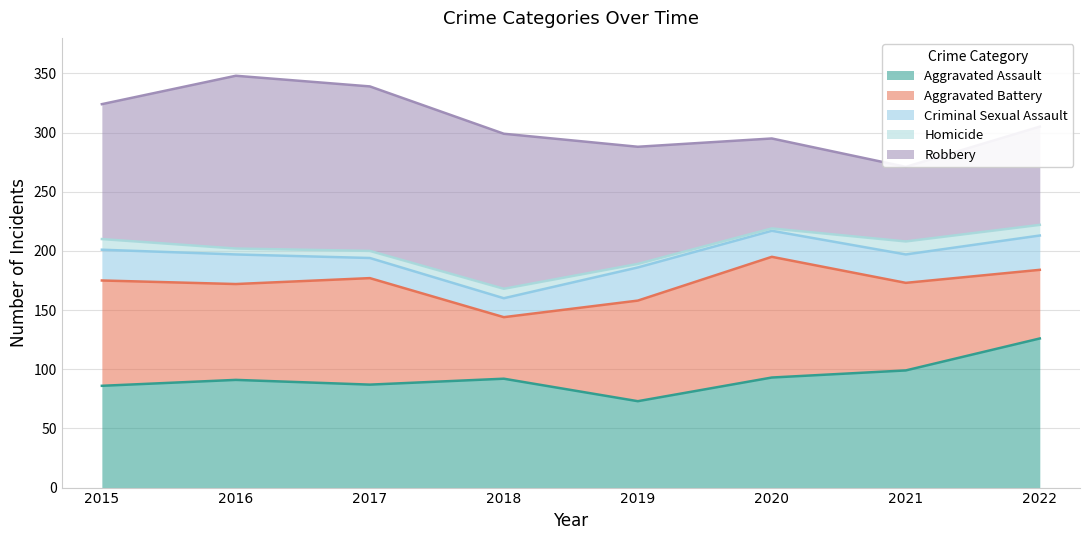

At which category does the chart reach its minimum across all series?

2020